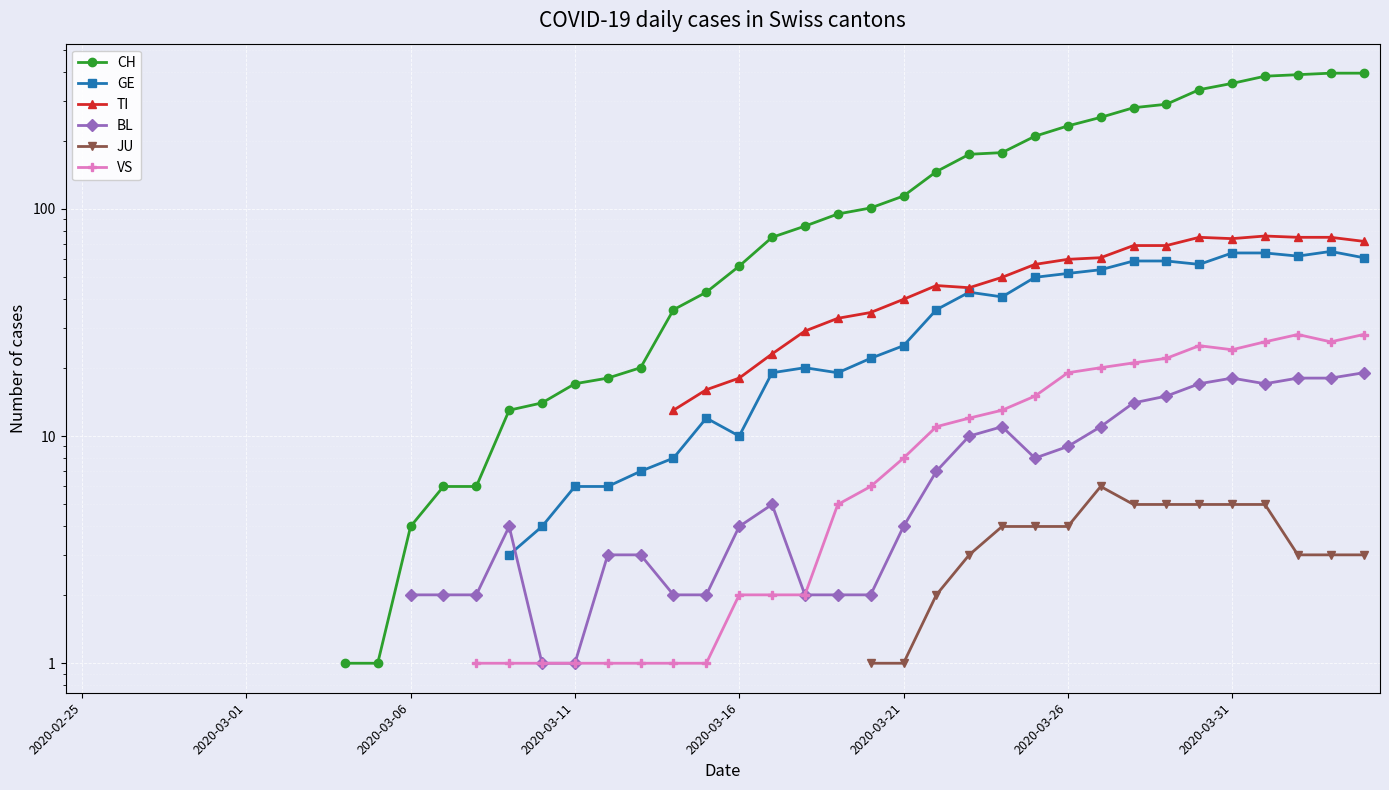

At which category does the chart reach its minimum across all series?

8